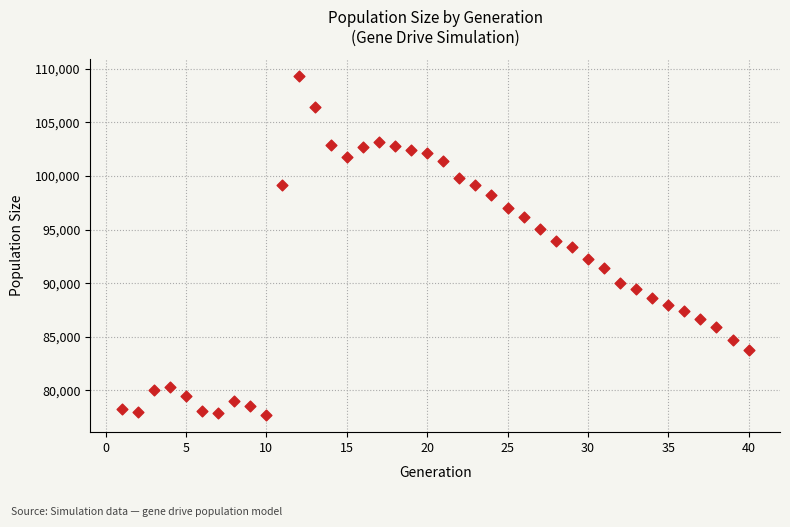

What is the range of X values (max minus min)?

39